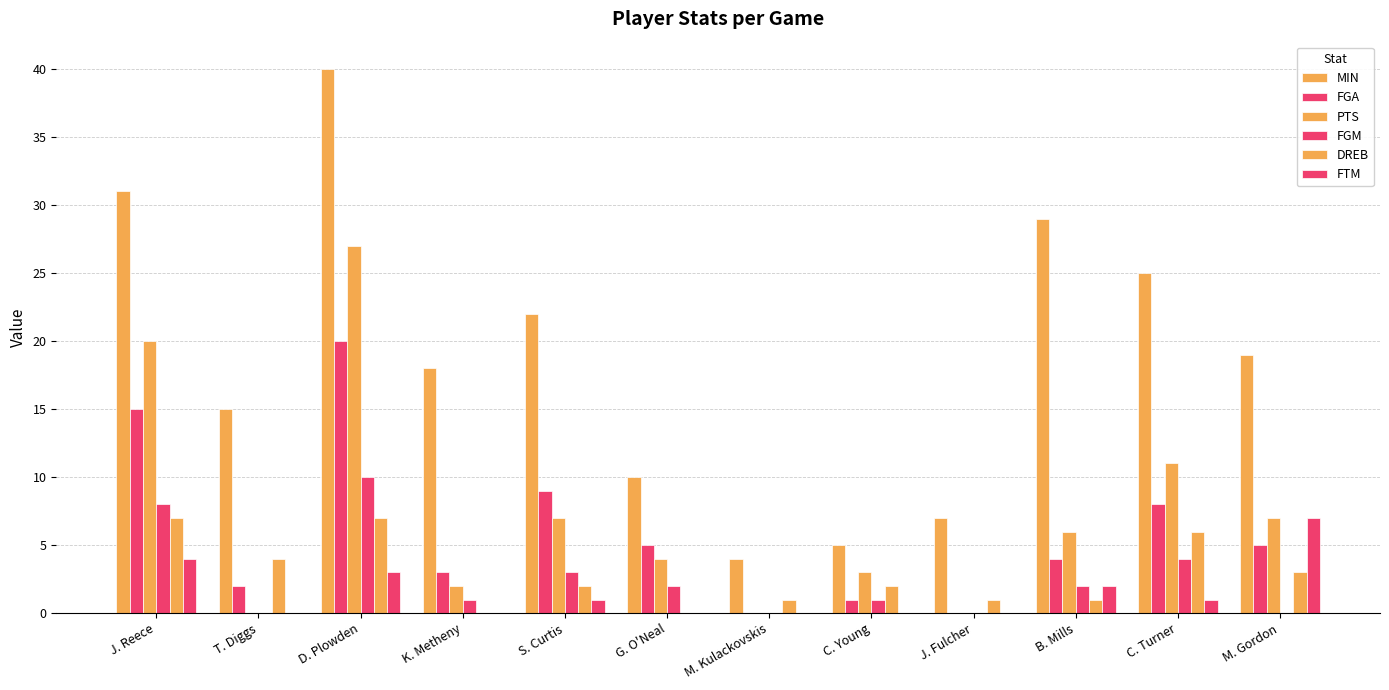

How many data points does each series have?

12